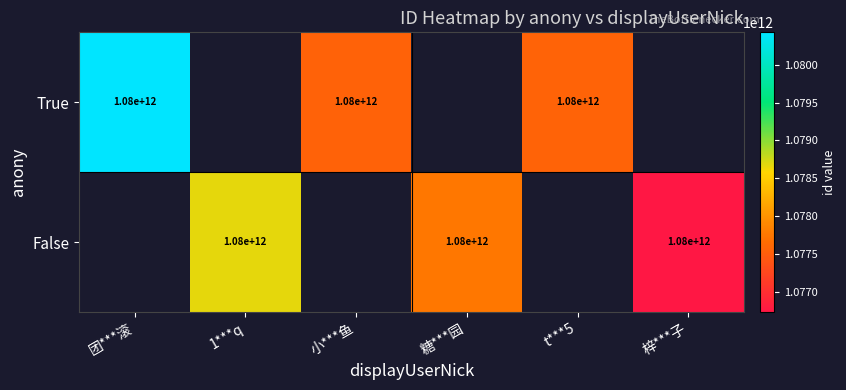

The False series shows 1729159653103.6 at 糖***园. True or false?

False